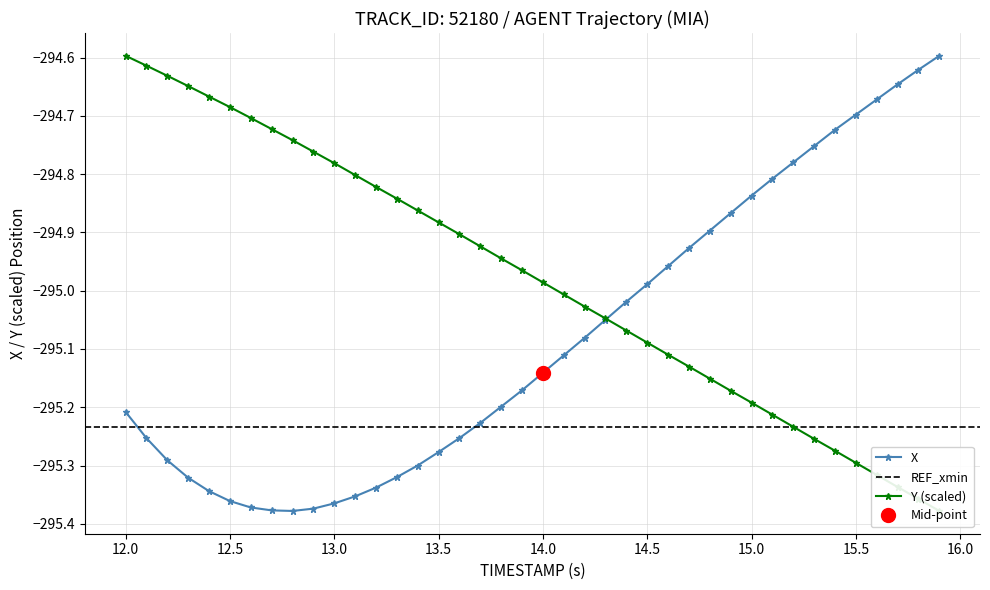

What is the sum of all X values?

-11803.3